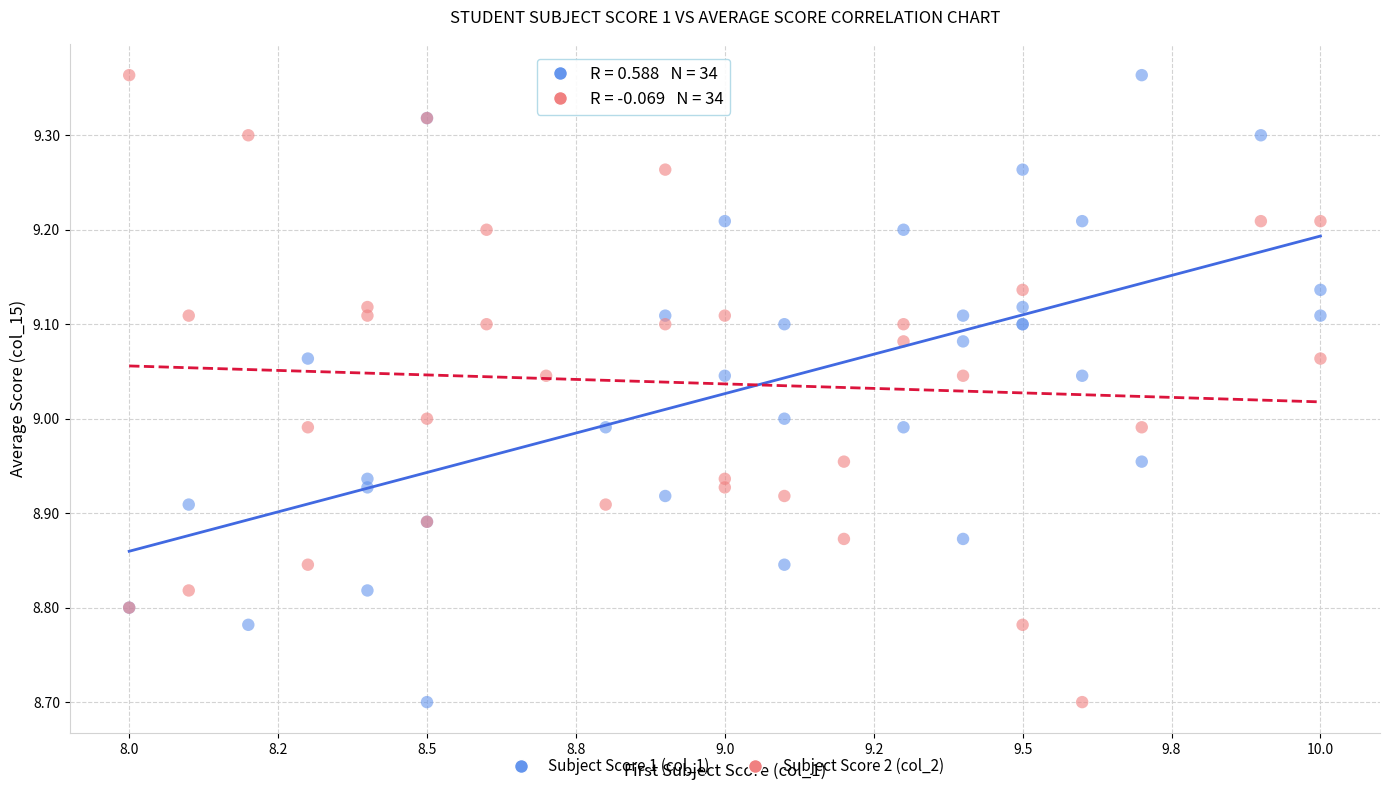

What are all the series names shown in the legend?

Subject Score 1 (col_1), Subject Score 2 (col_2)